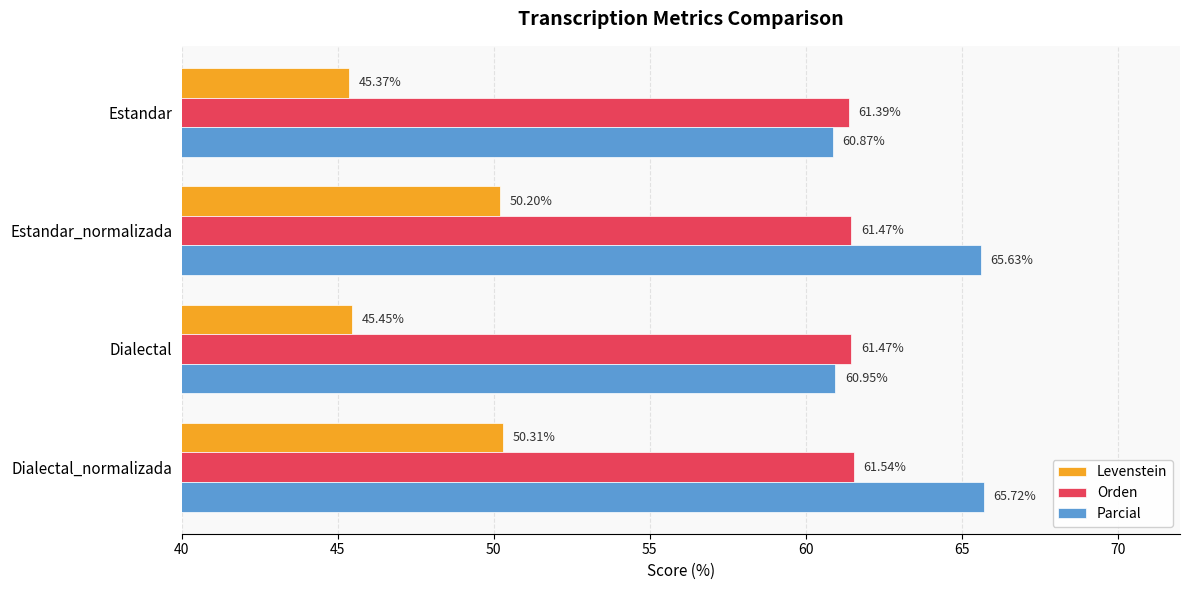

At which category does the chart reach its minimum across all series?

Estandar